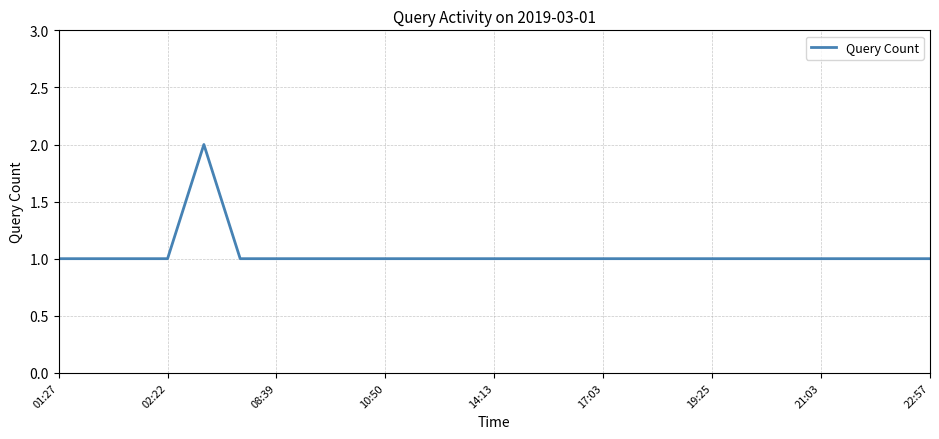

Does the chart display data point markers on the line(s)?

No